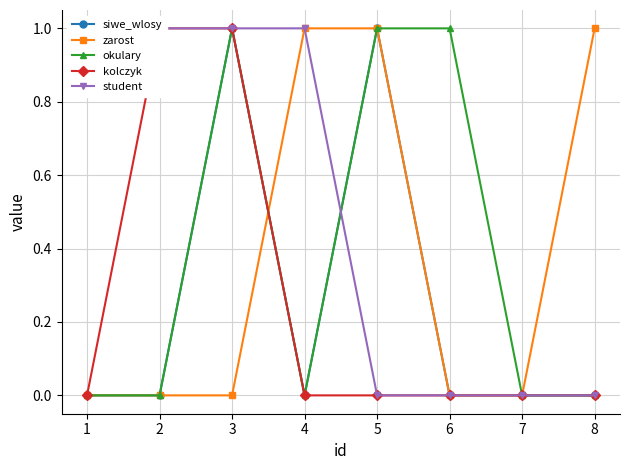

How many distinct data groups are displayed?

5